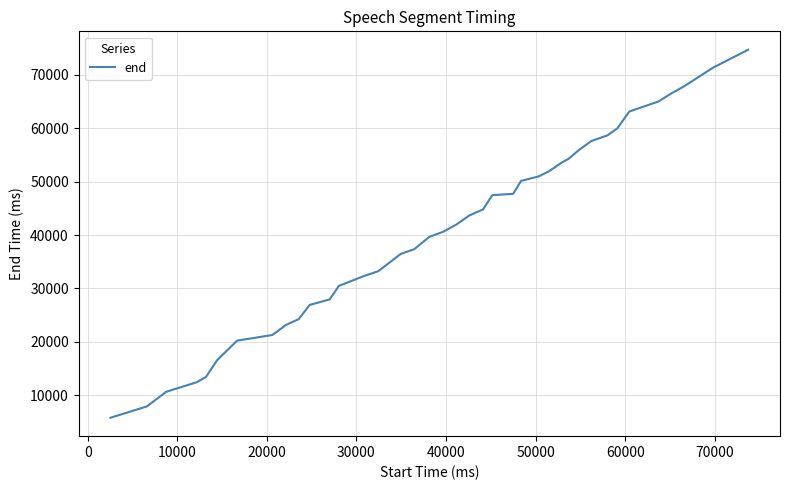

What is the greatest value displayed?

74680